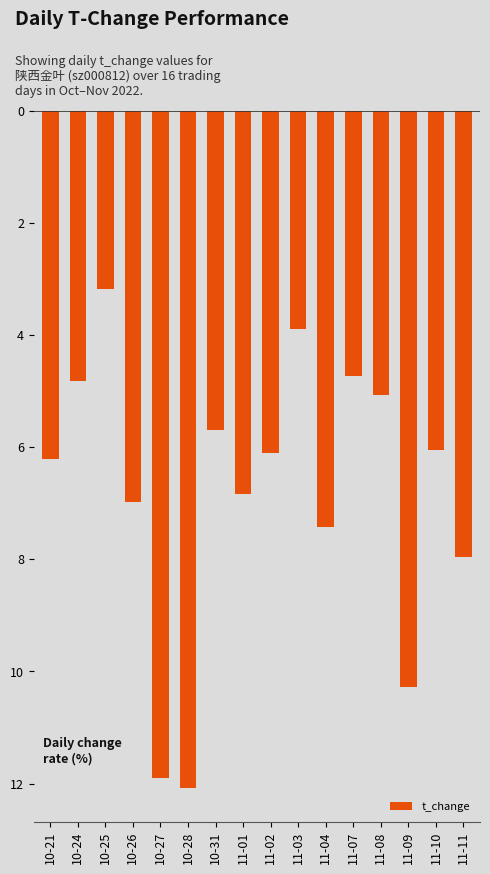

What is the value of the 1st bar from the left?

-6.2